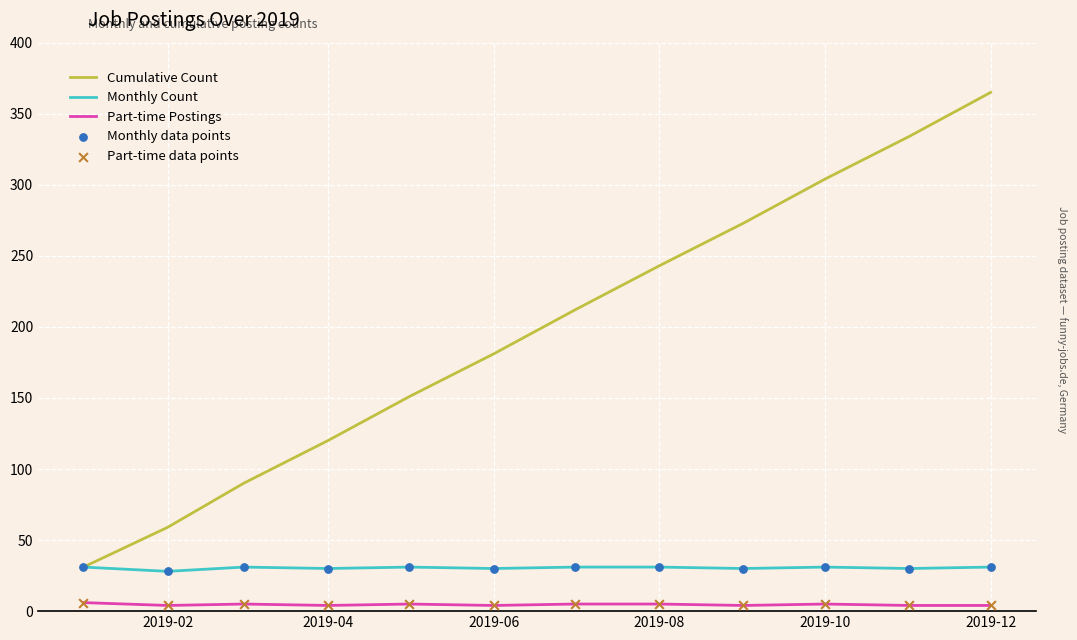

What is the greatest value displayed?

365